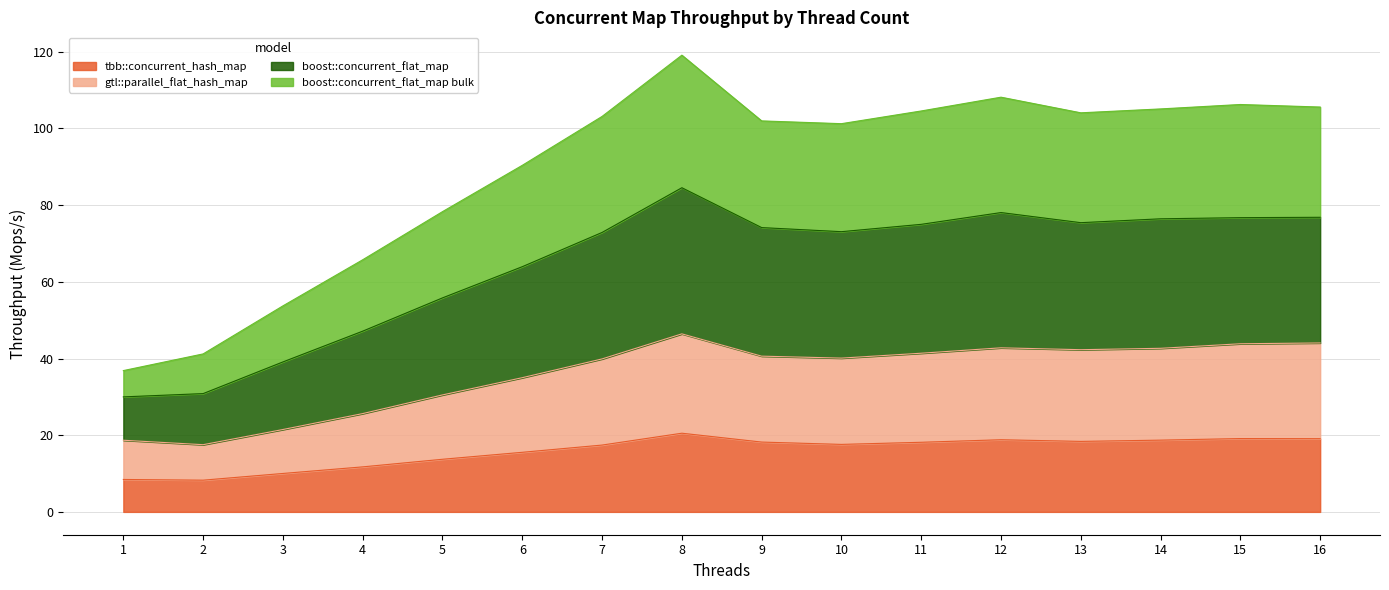

The value of tbb::concurrent_hash_map at 2 is 4.3. True or false?

False